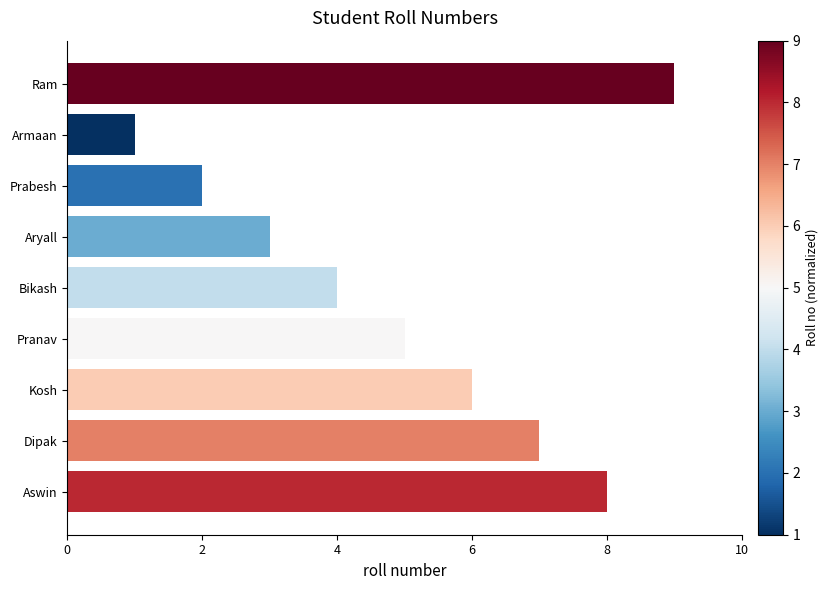

Are the bars horizontal?

Yes